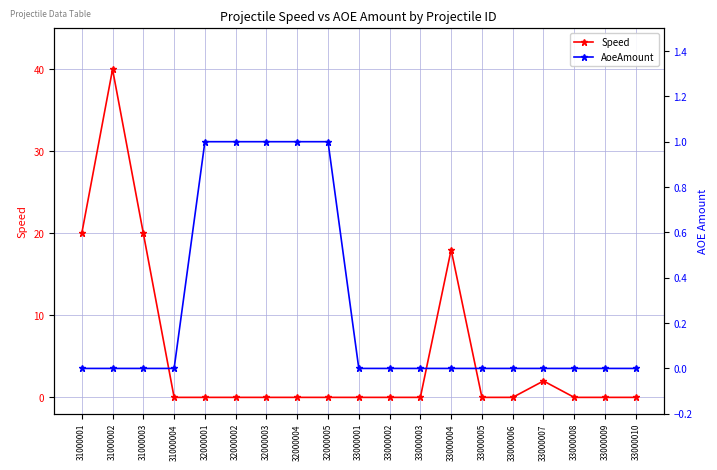

Reading left to right, what are all the values shown in this chart?

Speed: 20	40	20	0	0	0	0	0	0	0	0	0	18	0	0	2	0	0	0
AoeAmount: 0	0	0	0	1	1	1	1	1	0	0	0	0	0	0	0	0	0	0